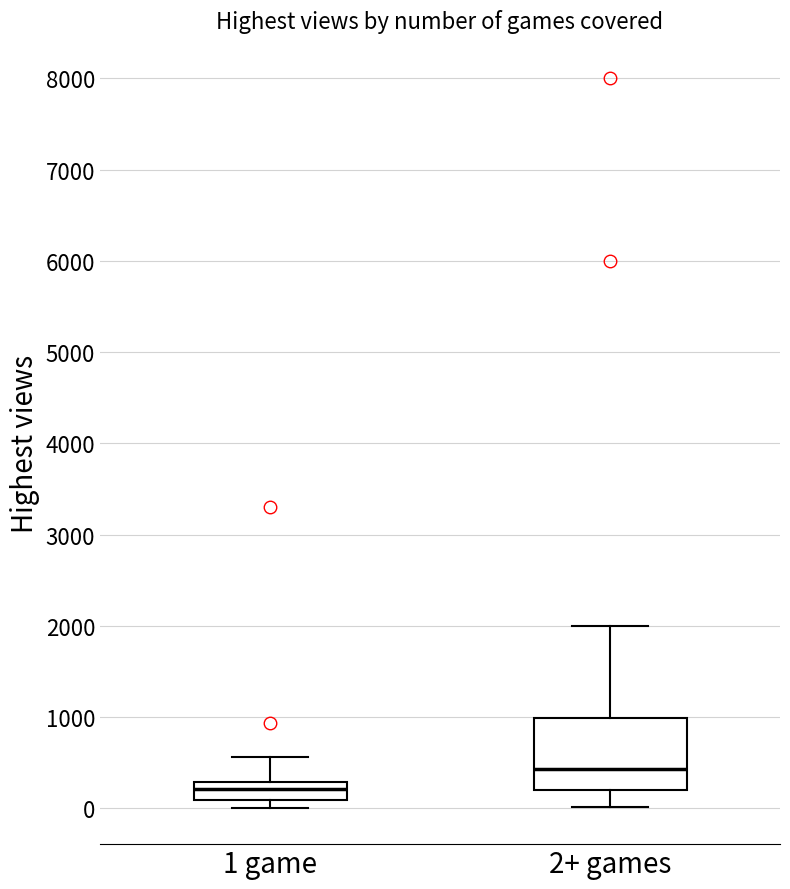

Reading left to right, read every box against the y-axis: the position of its median line, the range the box covers, and the ends of its whiskers. The values are not printed on the chart, so give them approximately, as read against the axis.

1 game: median 200, box 100 to 300, whiskers 0 to 600
2+ games: median 400, box 200 to 1000, whiskers 0 to 2000